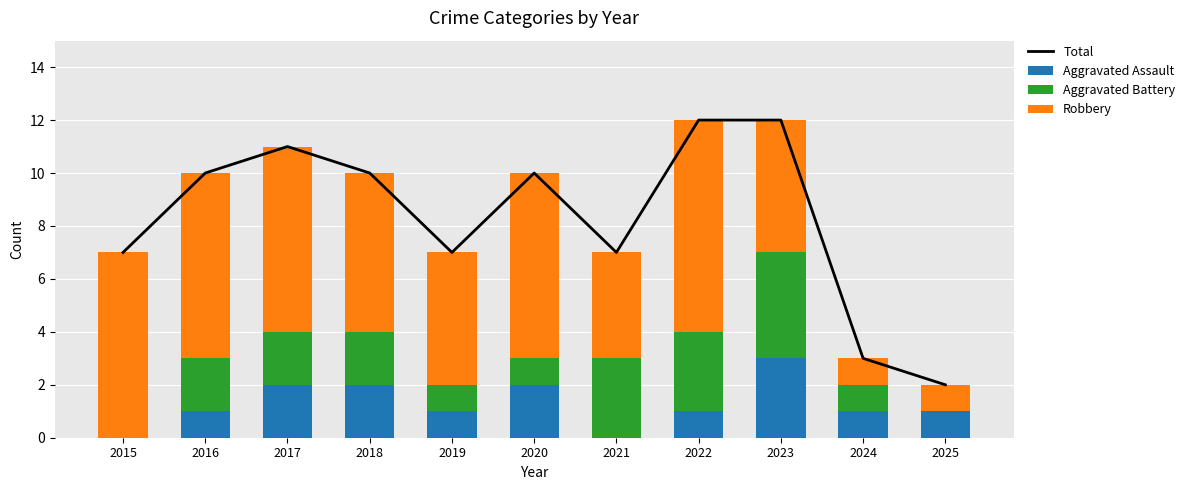

What value does the Aggravated Assault series have at 2022?

1